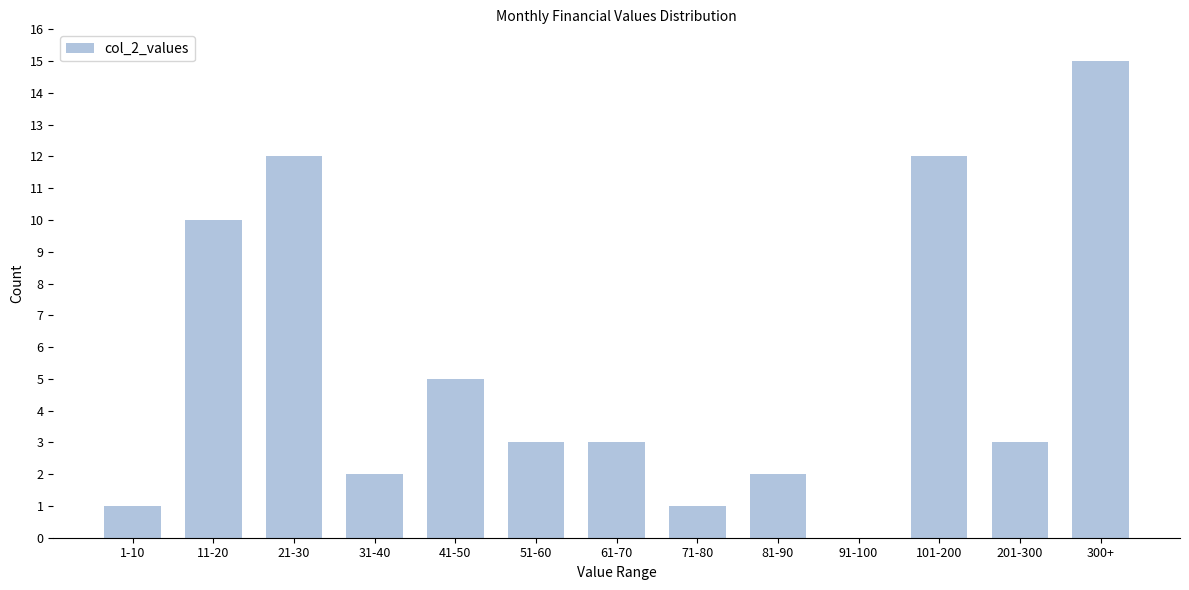

Reading left to right, transcribe all the data shown in this chart.

1-10=1	11-20=10	21-30=12	31-40=2	41-50=5	51-60=3	61-70=3	71-80=1	81-90=2	91-100=0	101-200=12	201-300=3	300+=15